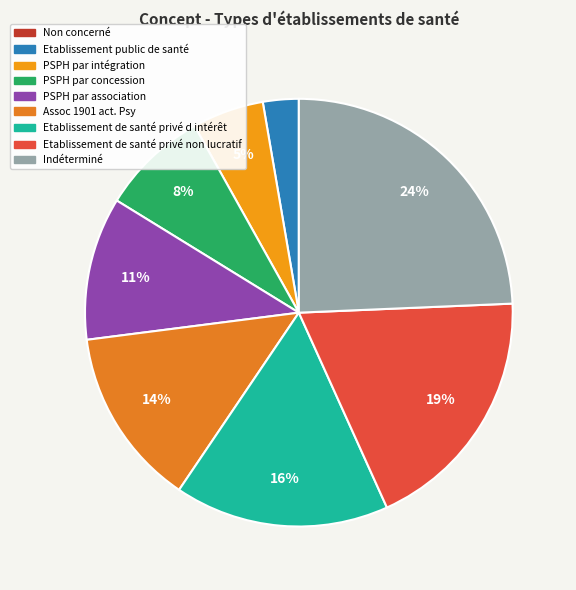

To the nearest percent, what percentage of the pie is Assoc 1901 act. Psy?

14%